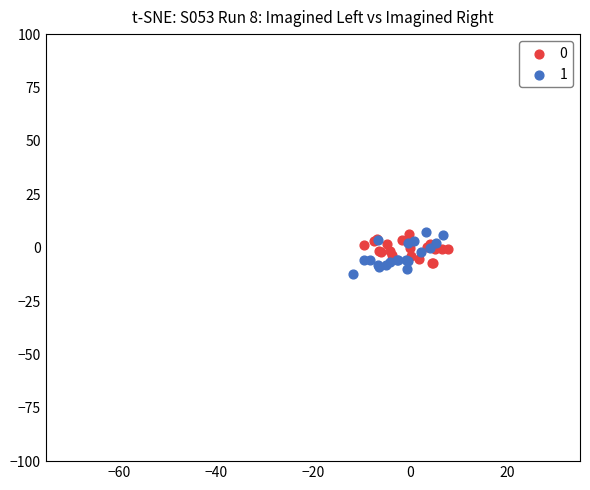

Which series contains the lowest Y value?

1